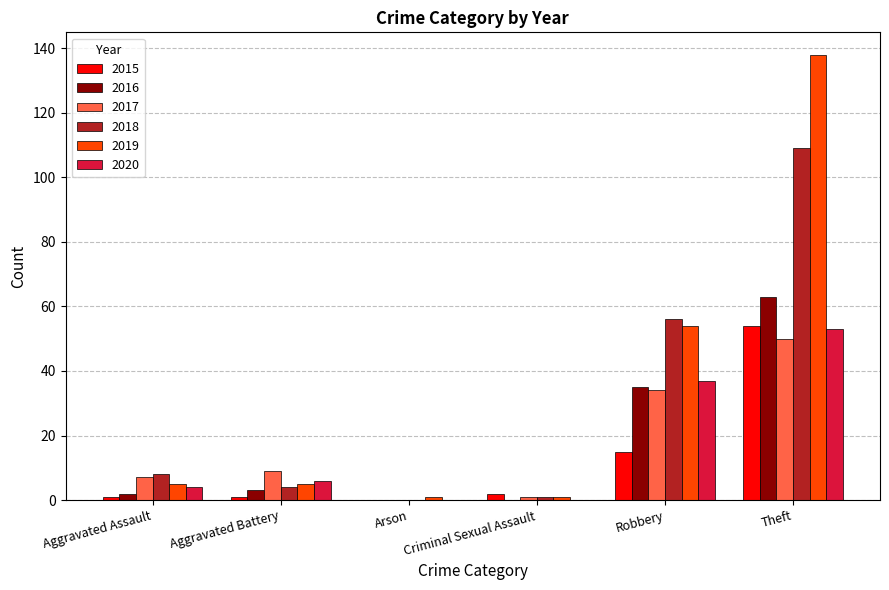

What is the total value across all series at Arson?

1